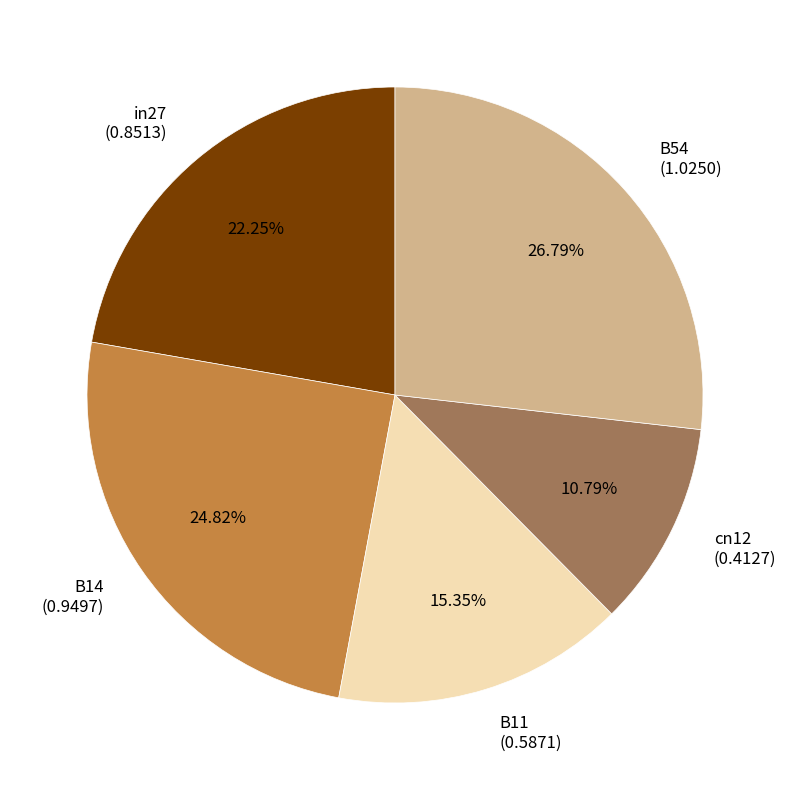

To the nearest percent, what is the combined percentage of B54 and B11?

42%